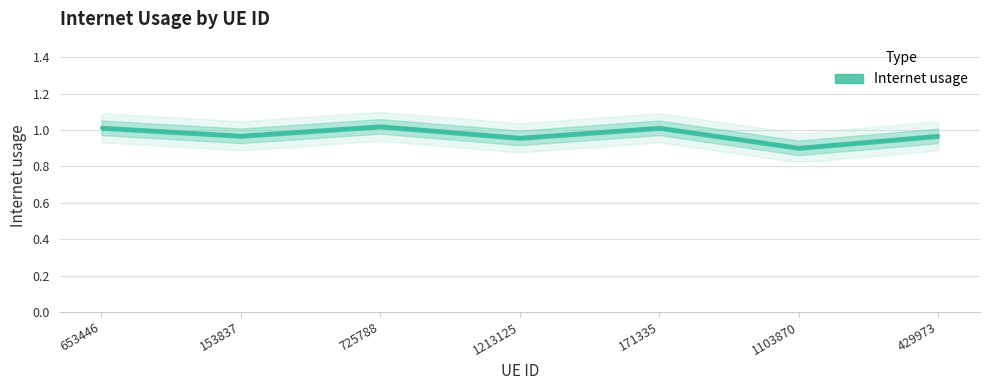

Count the number of categories in the chart.

7